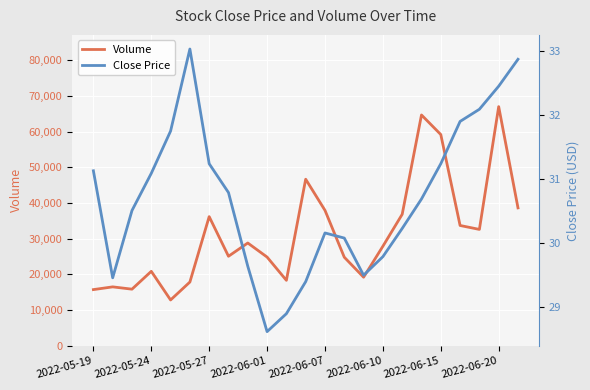

At which label does Volume reach its peak?

2022-06-20